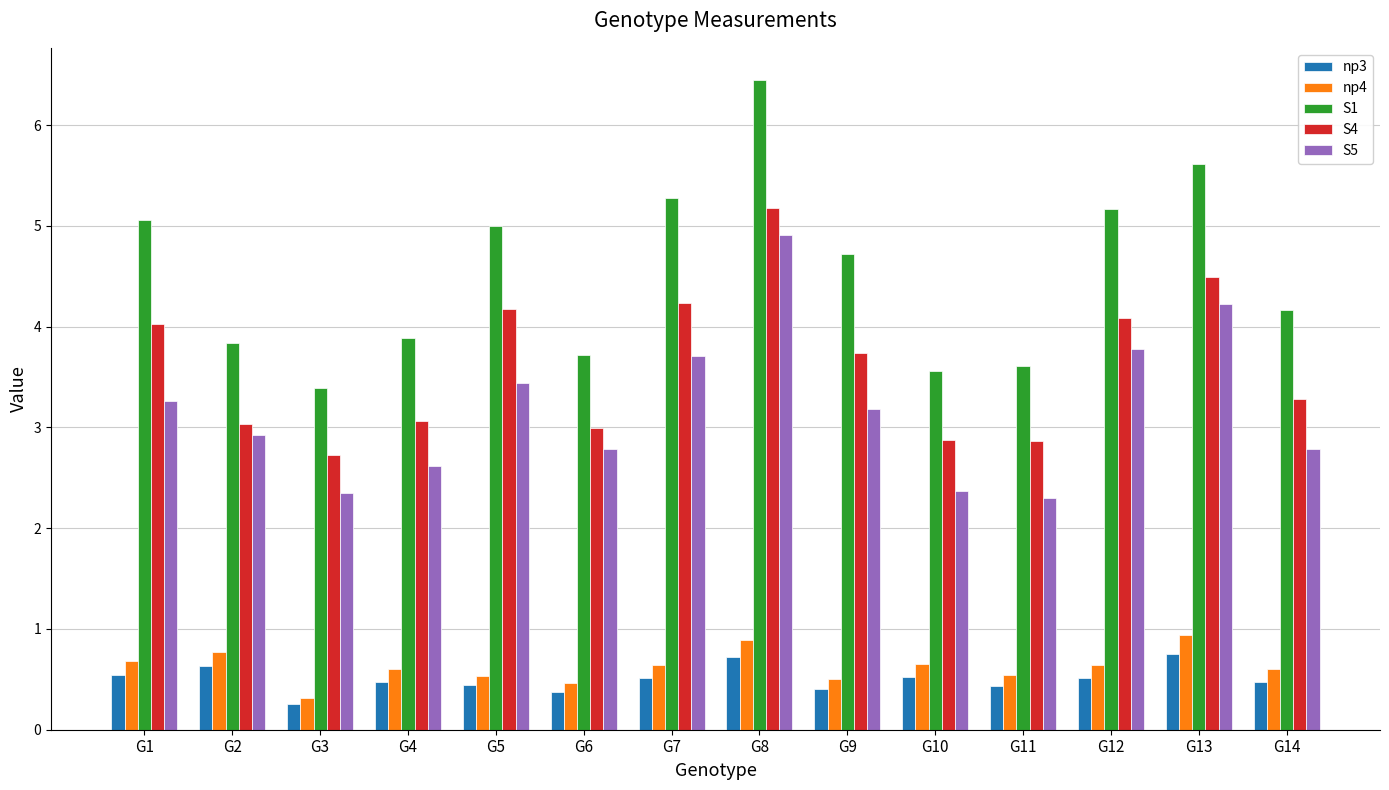

Which series has the widest spread of values?

S1